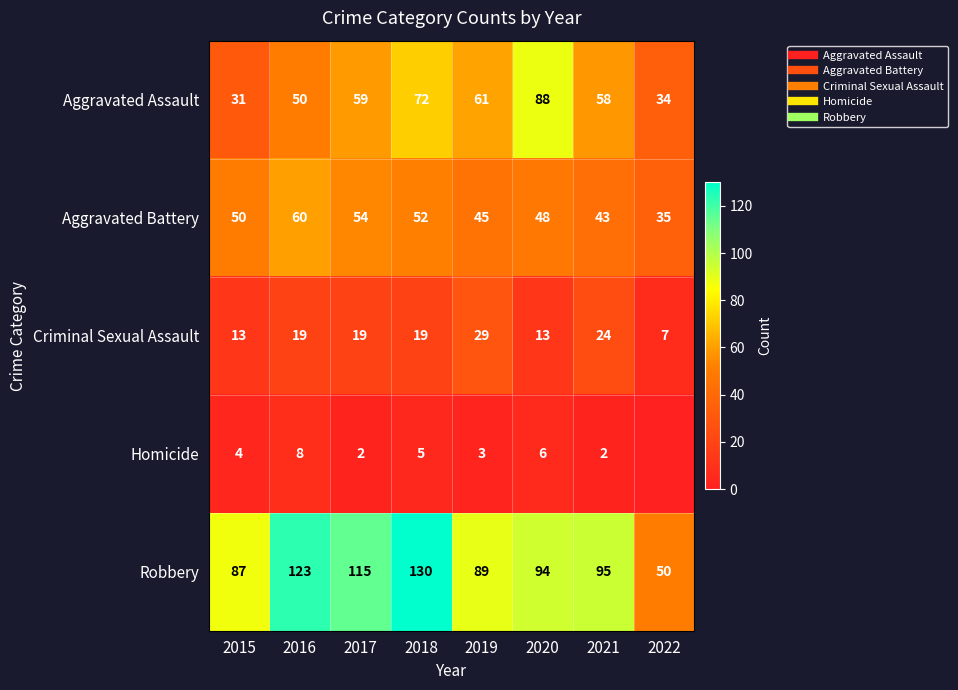

True or false: Aggravated Assault has a value of 59 at 2017.

True